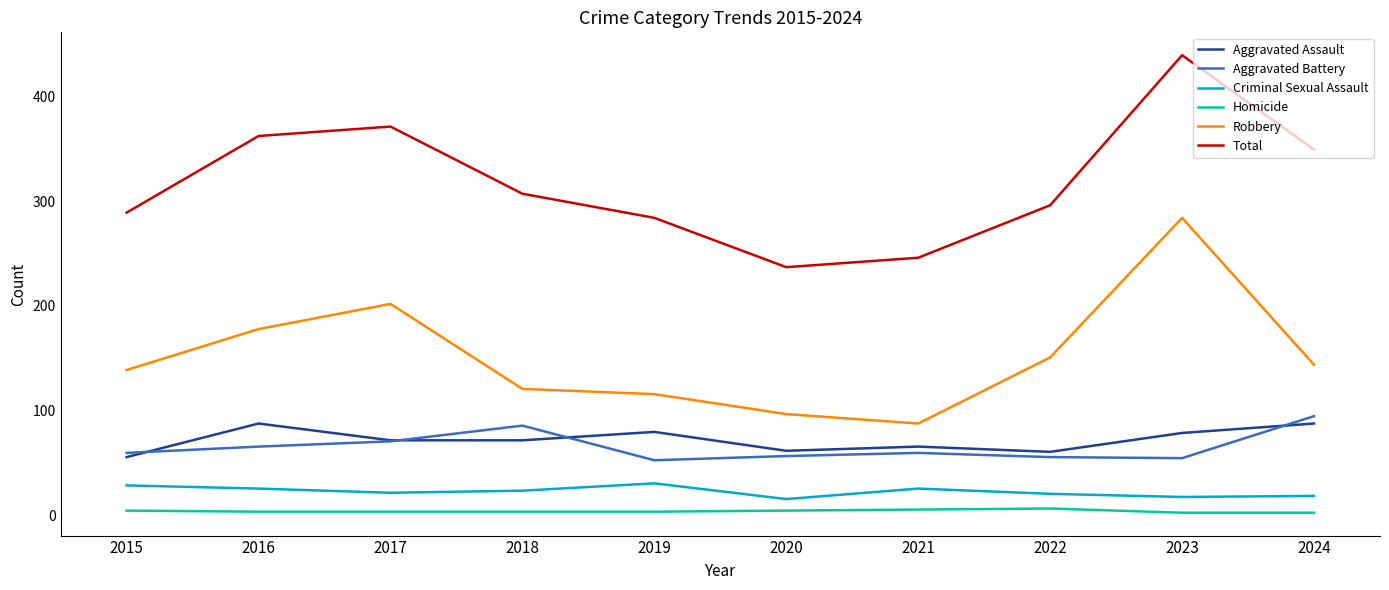

Rank the series by their maximum value, from lowest to highest.

Homicide, Criminal Sexual Assault, Aggravated Assault, Aggravated Battery, Robbery, Total